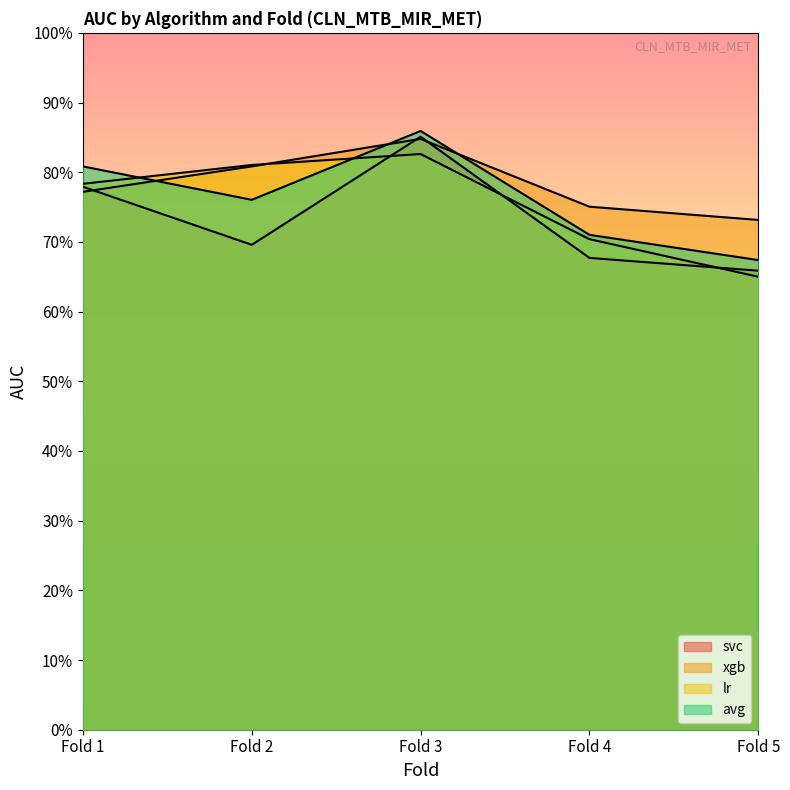

At Fold 1, list the series in order from smallest to largest.

xgb, svc, lr, avg